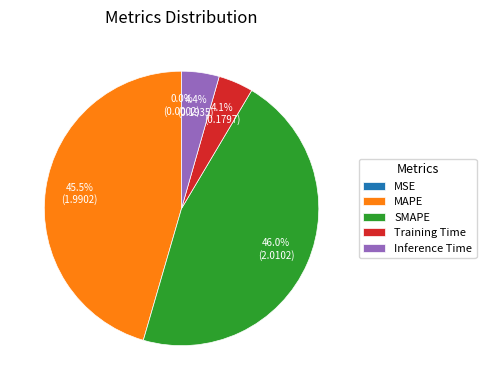

What percentage do MAPE and SMAPE together represent?

91.5%